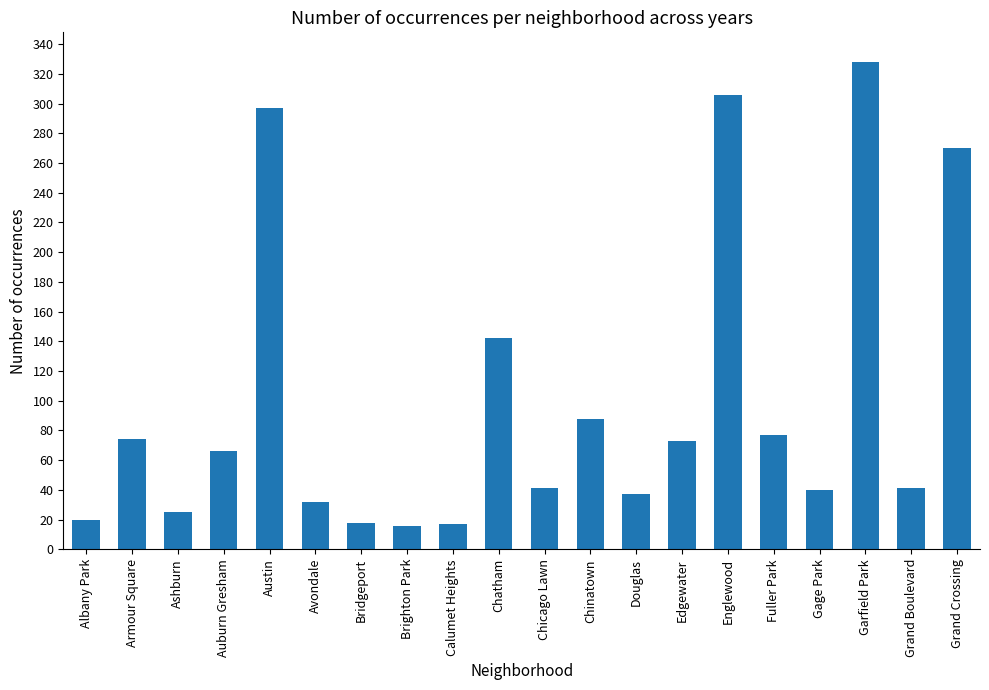

Where does the data first go above 66?

Armour Square